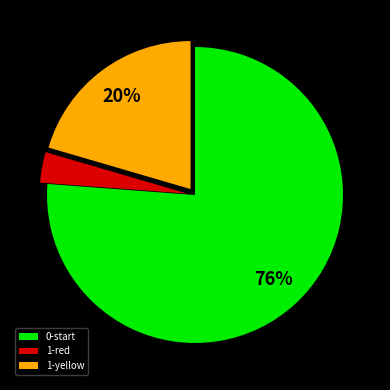

To the nearest percent, what is the average slice percentage?

33%